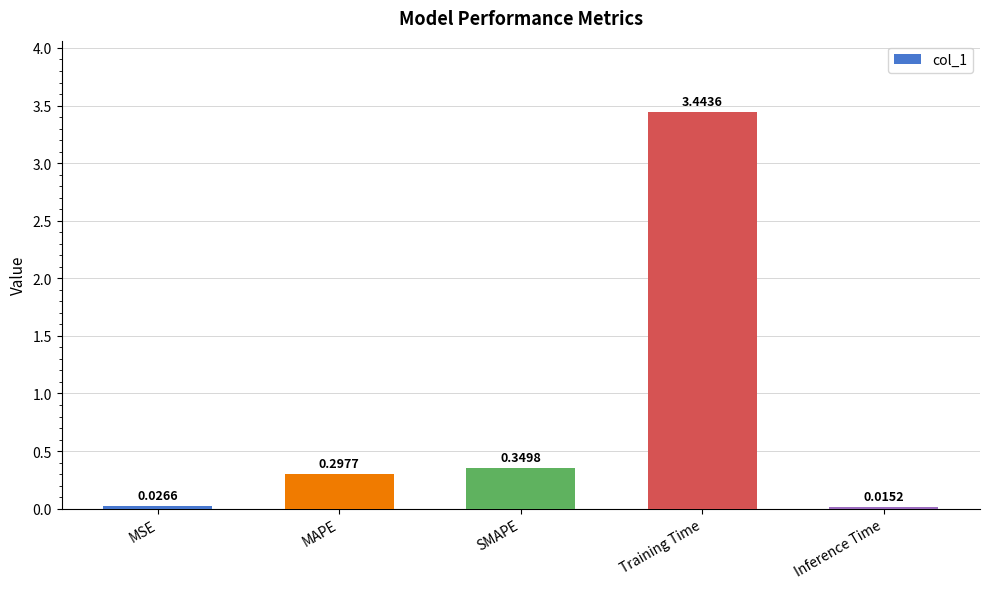

How many bars are there in total?

5